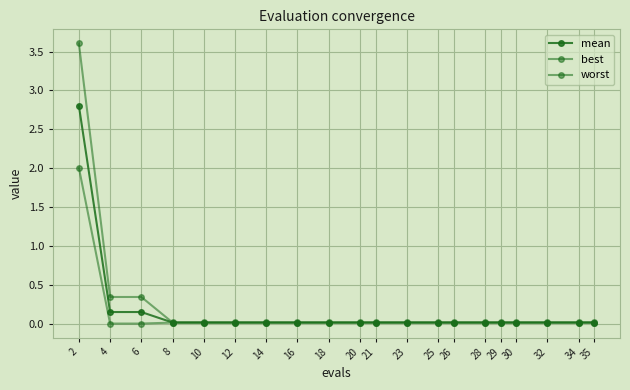

Does the chart have visible grid lines?

Yes